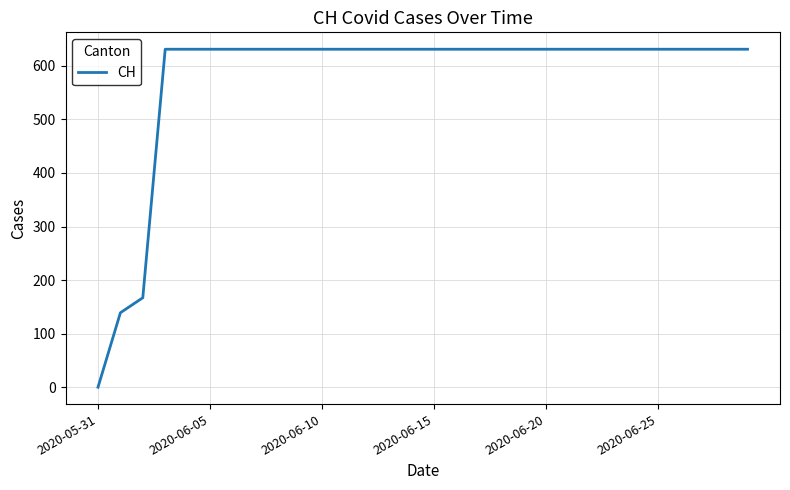

What is the difference between the maximum and minimum values?

631